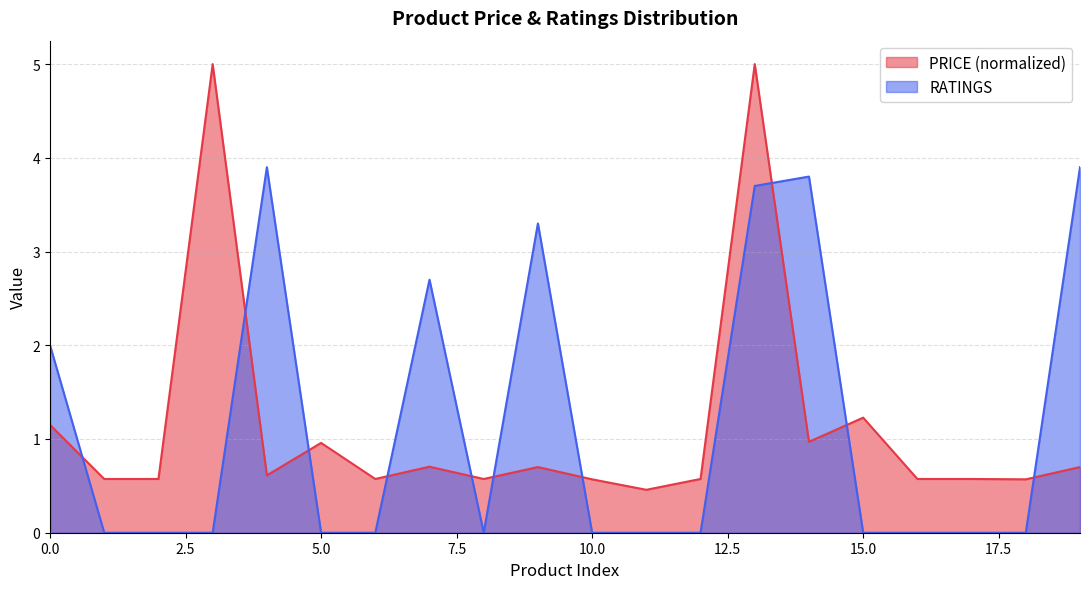

True or false: PRICE and RATINGS cross at least once.

True